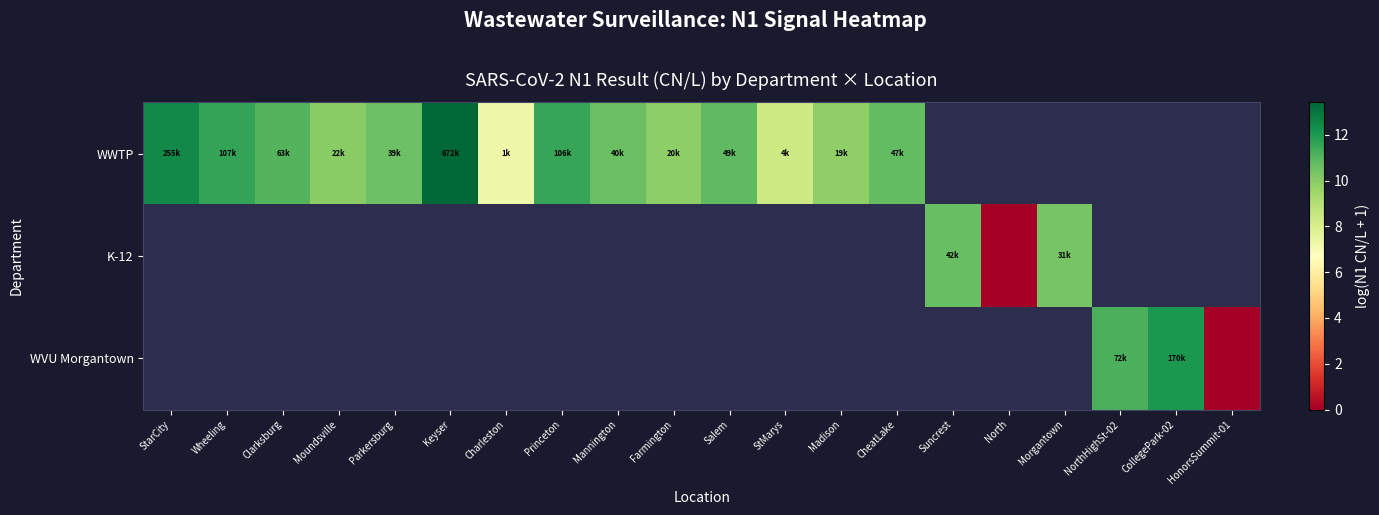

True or false: WWTP has a value of 12.5 at StarCity.

True